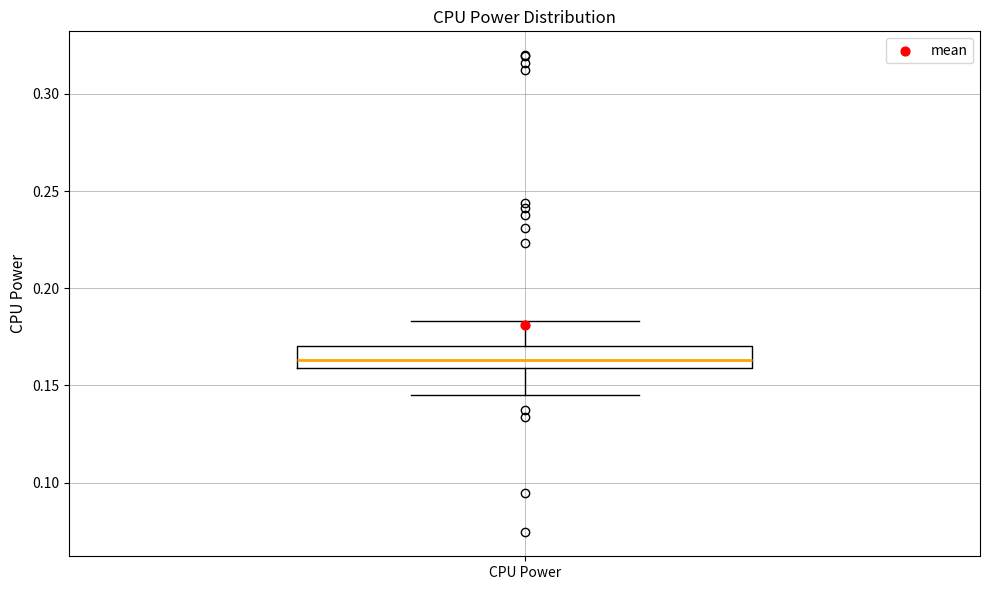

Transcribe this box plot: give where the median line is, the range the box spans, and where the two whiskers end, as read against the y-axis. The values are not printed on the chart, so give them approximately, as read against the axis.

median 0.165, box 0.160 to 0.170, whiskers 0.145 to 0.185